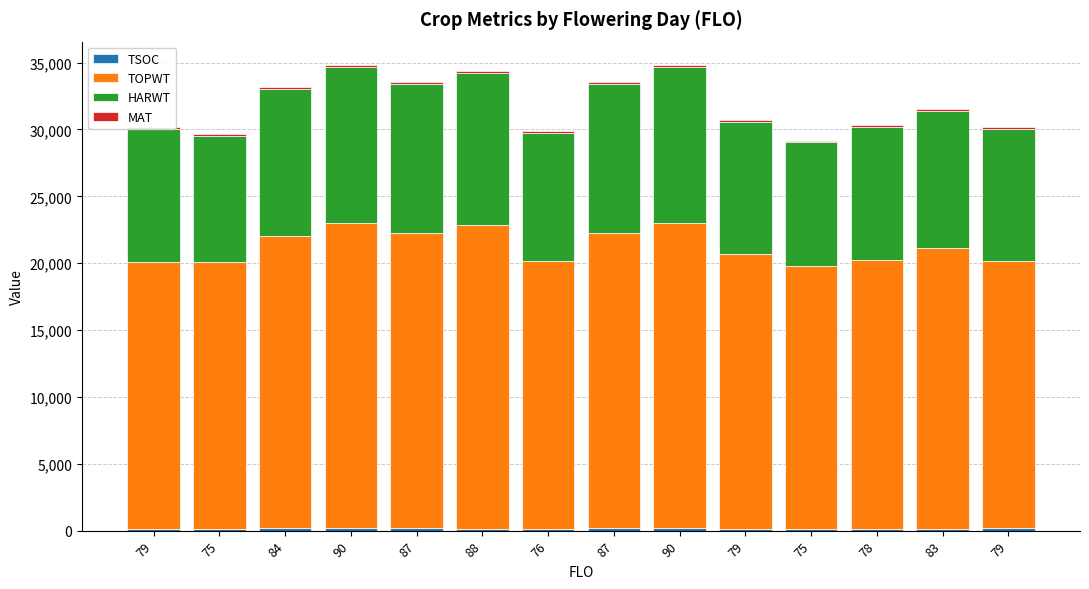

What is the difference between the TOPWT values at 83 and 75?

1048